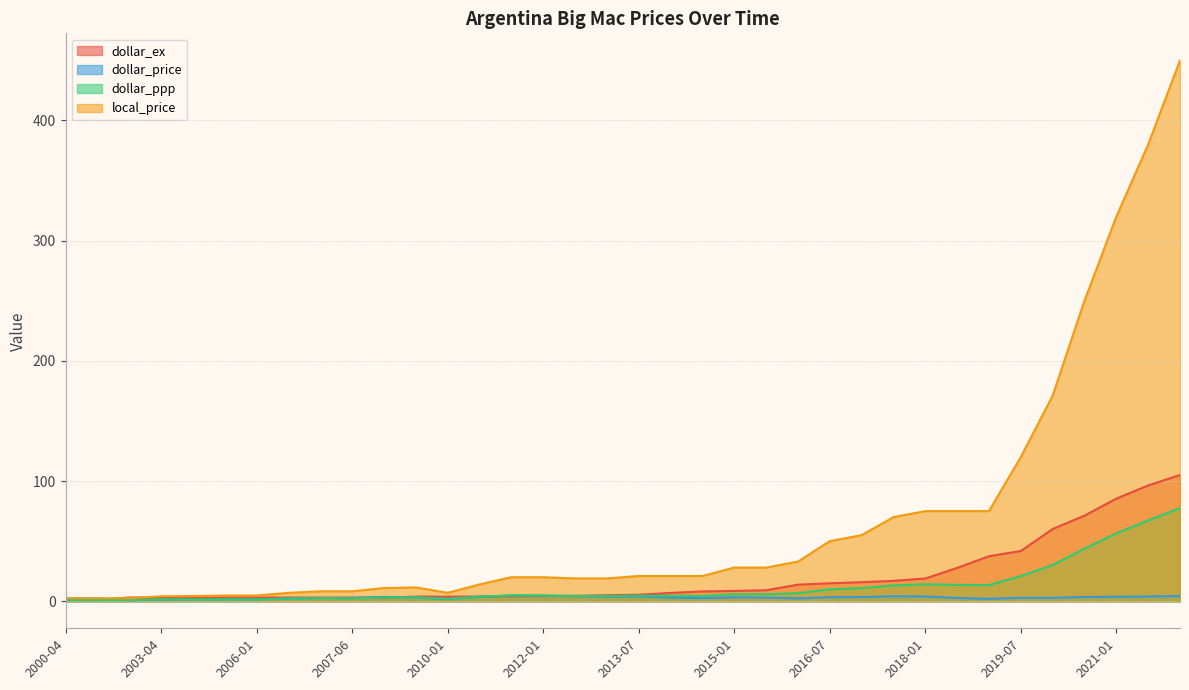

What is the value of the dollar_ppp point at the 4th from the left?

1.5